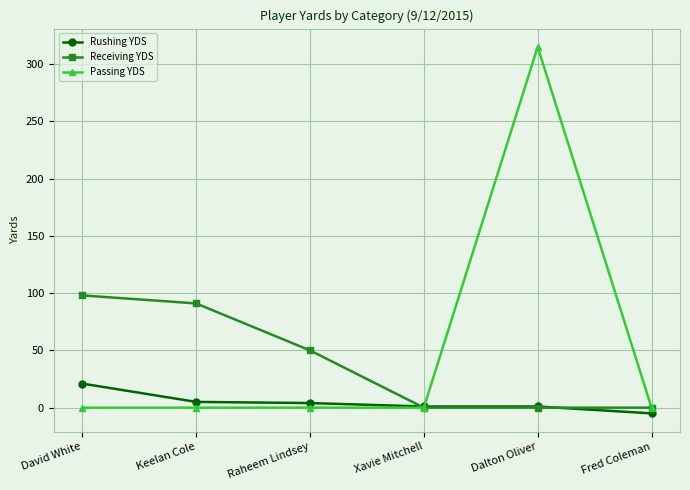

What is the sum of all Rushing YDS values?

27